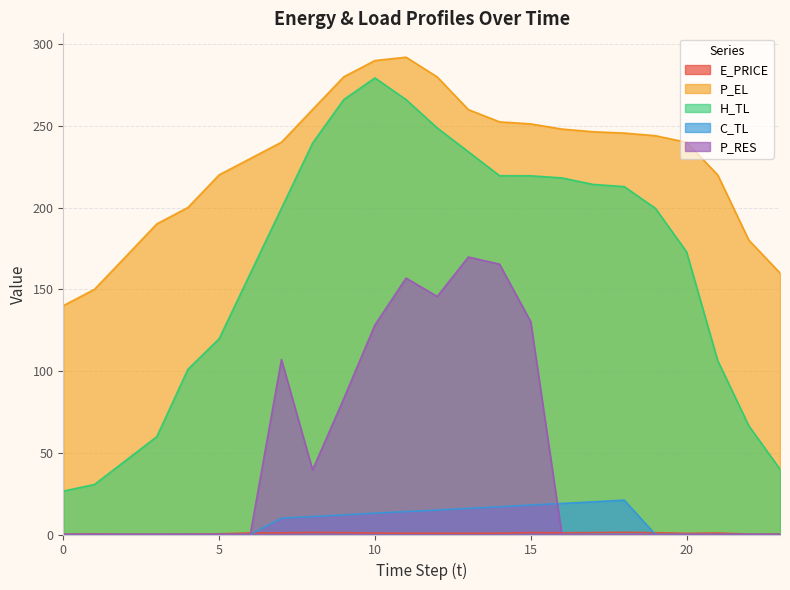

How many data points does each series have?

24